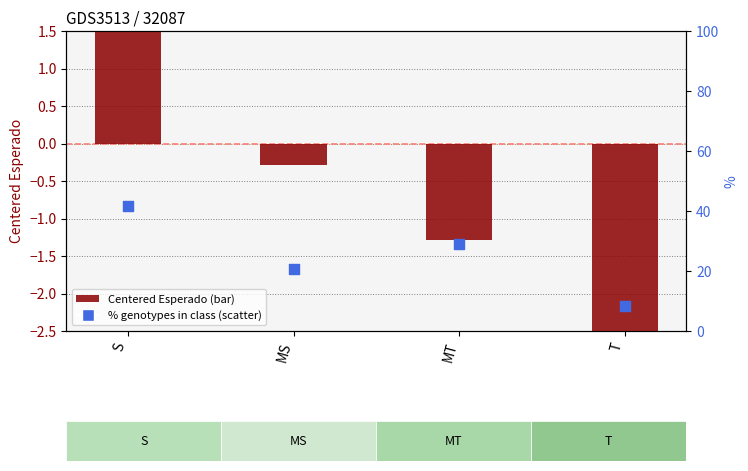

At how many categories does at least one series exceed 13?

3